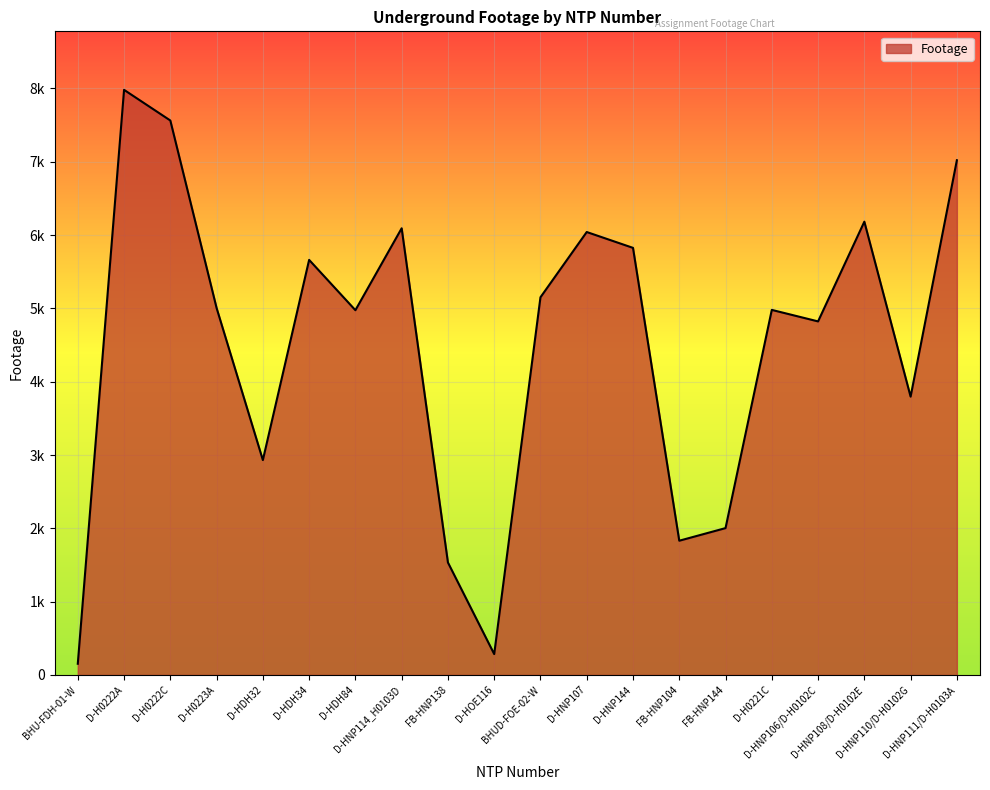

Does the chart display data point markers on the line(s)?

No